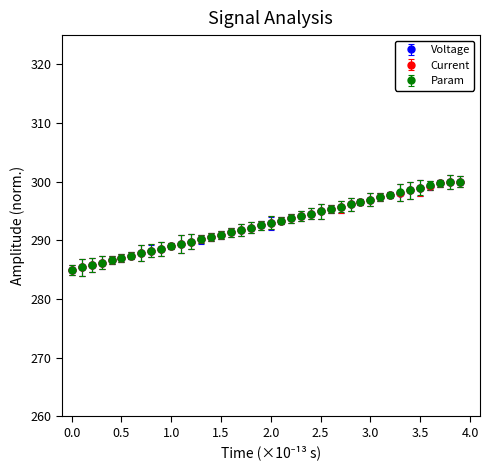

What is the value of the Param point at the 37th from the left?

299.4